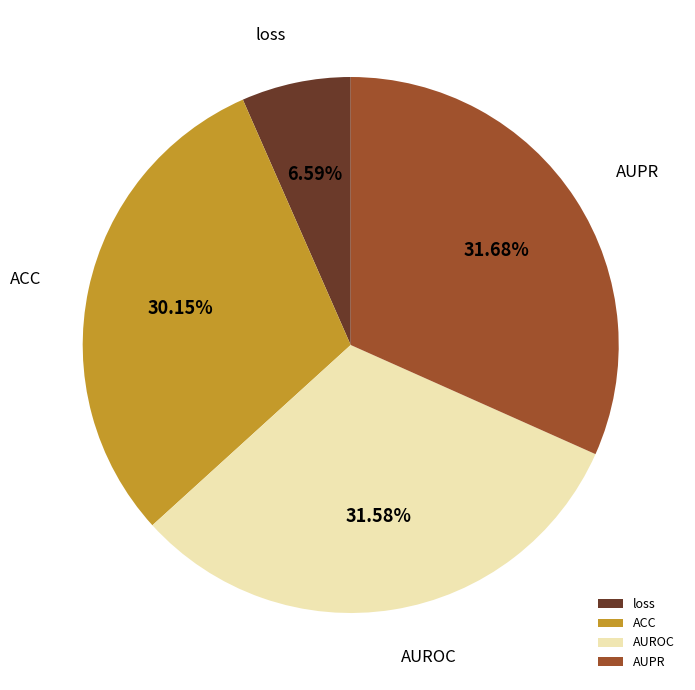

To the nearest percent, what is the combined percentage of loss and AUPR?

38%